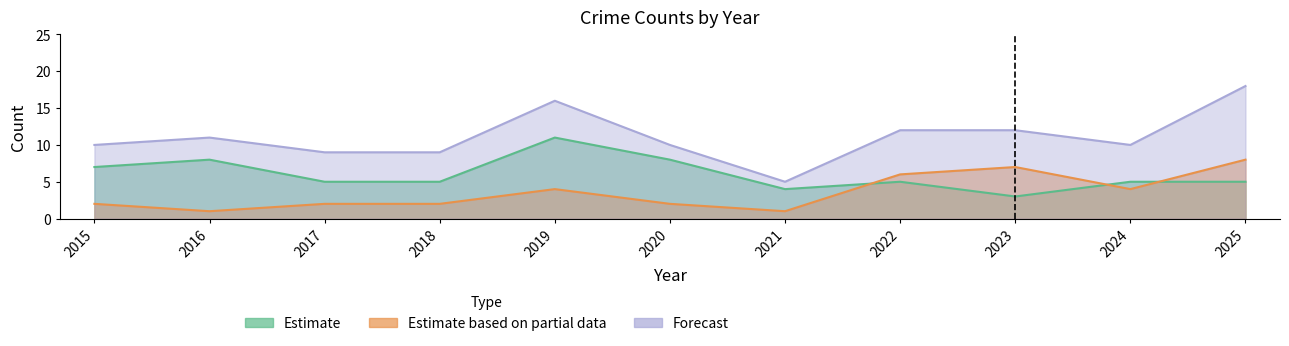

In Total, how many points are higher than both neighbors (excluding endpoints)?

2